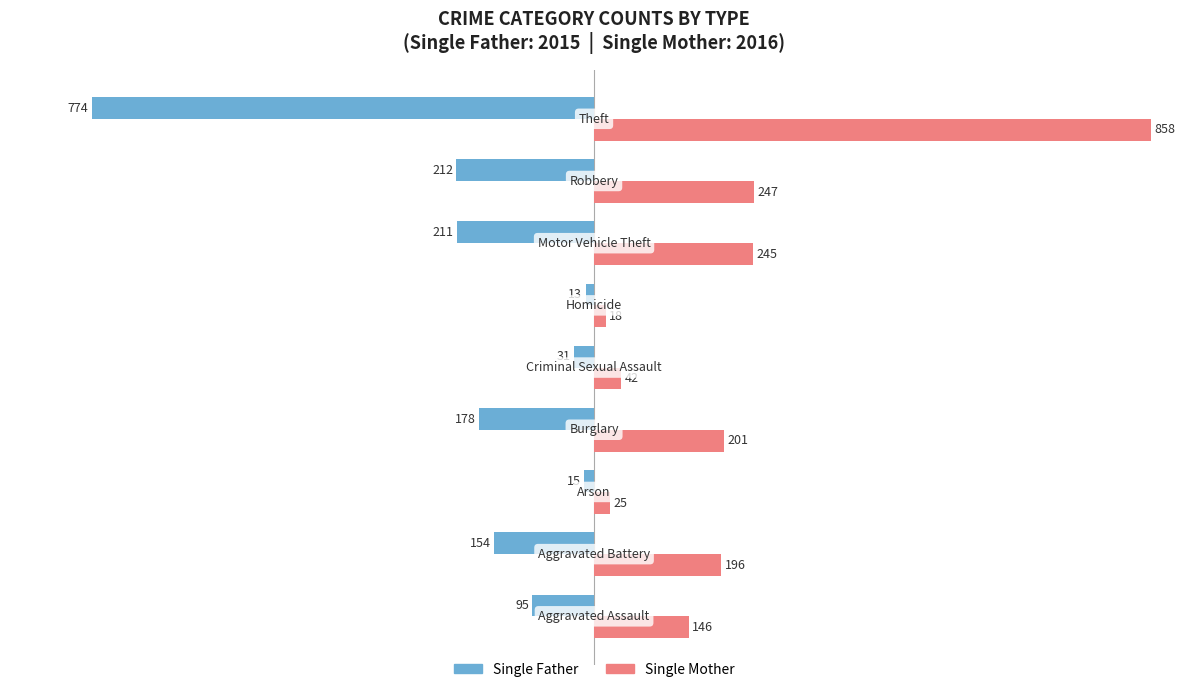

What is the difference between the second highest and minimum values in the Single Father series?

759